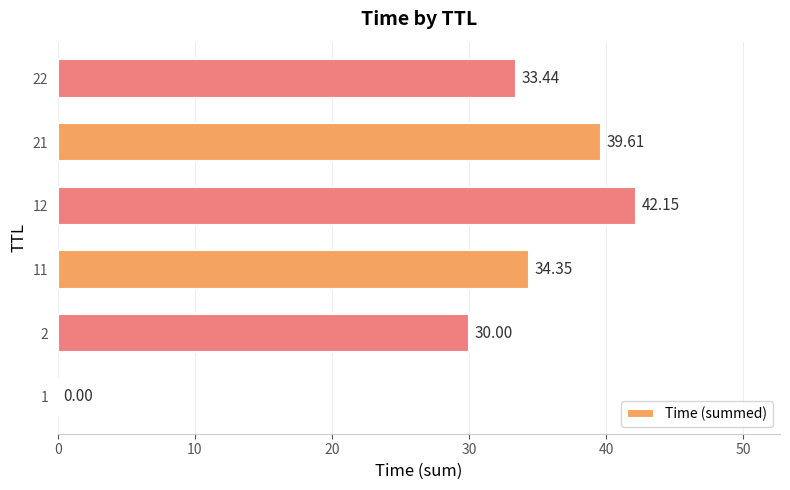

Approximately how many times larger is the value at 2 compared to 12?

0.7